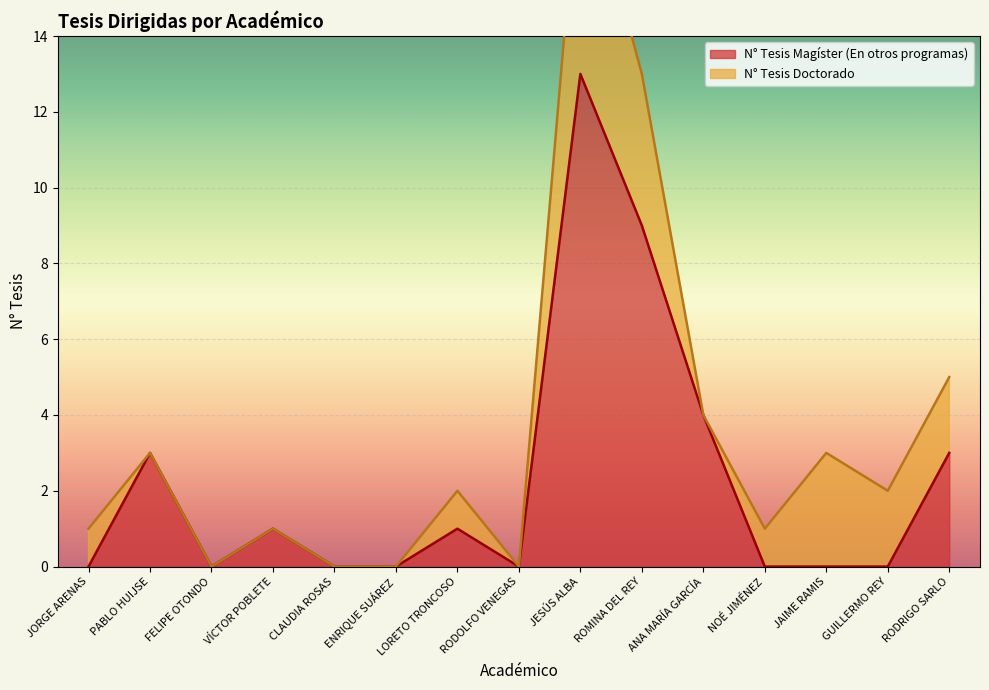

List the labels in order of value, smallest first.

JORGE ARENAS, FELIPE OTONDO, CLAUDIA ROSAS, ENRIQUE SUÁREZ, RODOLFO VENEGAS, NOÉ JIMÉNEZ, JAIME RAMIS, GUILLERMO REY, VÍCTOR POBLETE, LORETO TRONCOSO, PABLO HUIJSE, RODRIGO SARLO, ANA MARÍA GARCÍA, ROMINA DEL REY, JESÚS ALBA